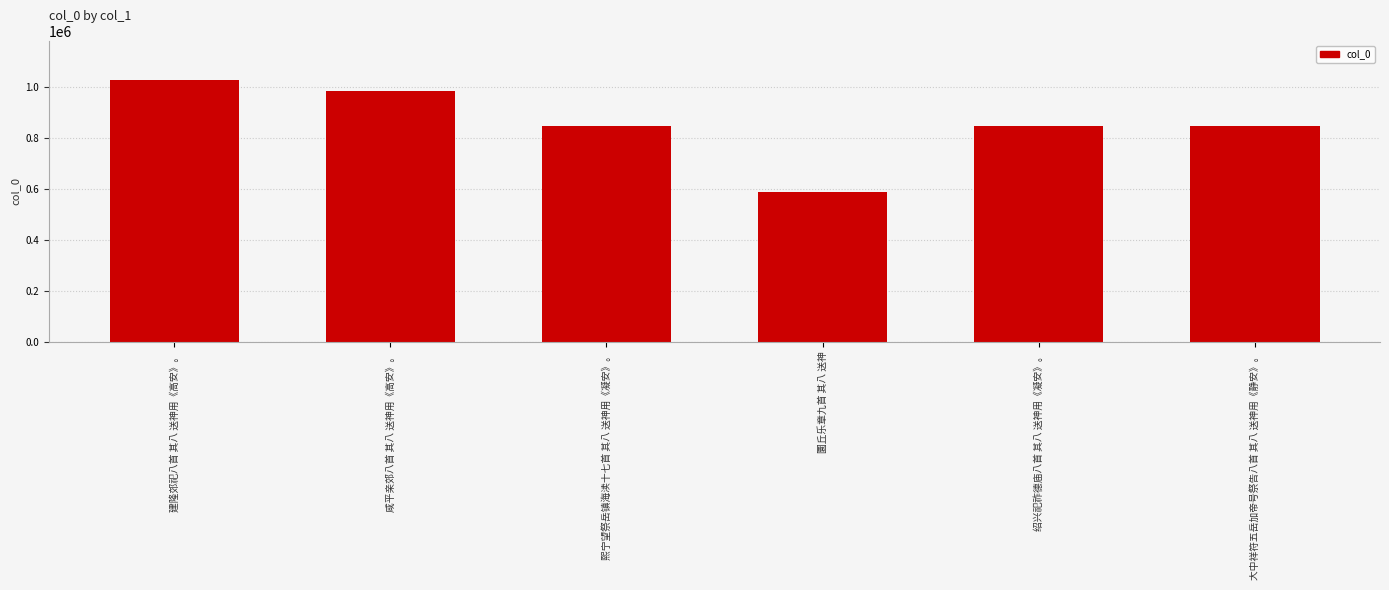

True or false: the data shows 489025 at 熙宁望祭岳镇海渎十七首 其八 送神用《凝安》。.

False